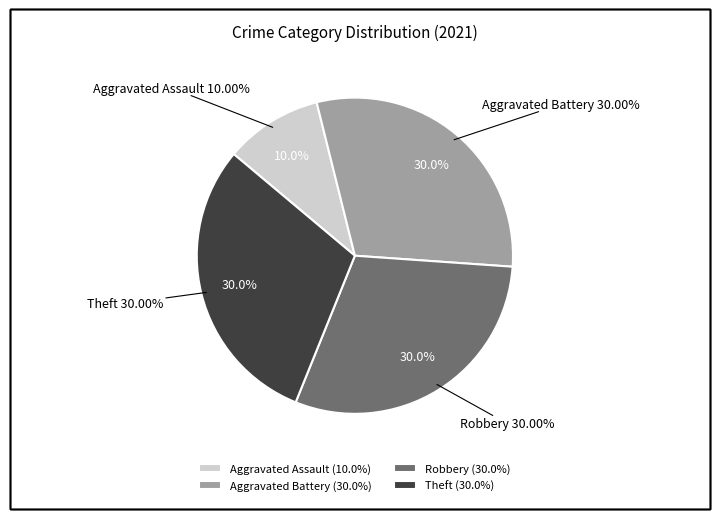

To the nearest percent, what percentage of the pie is Aggravated Assault?

10%